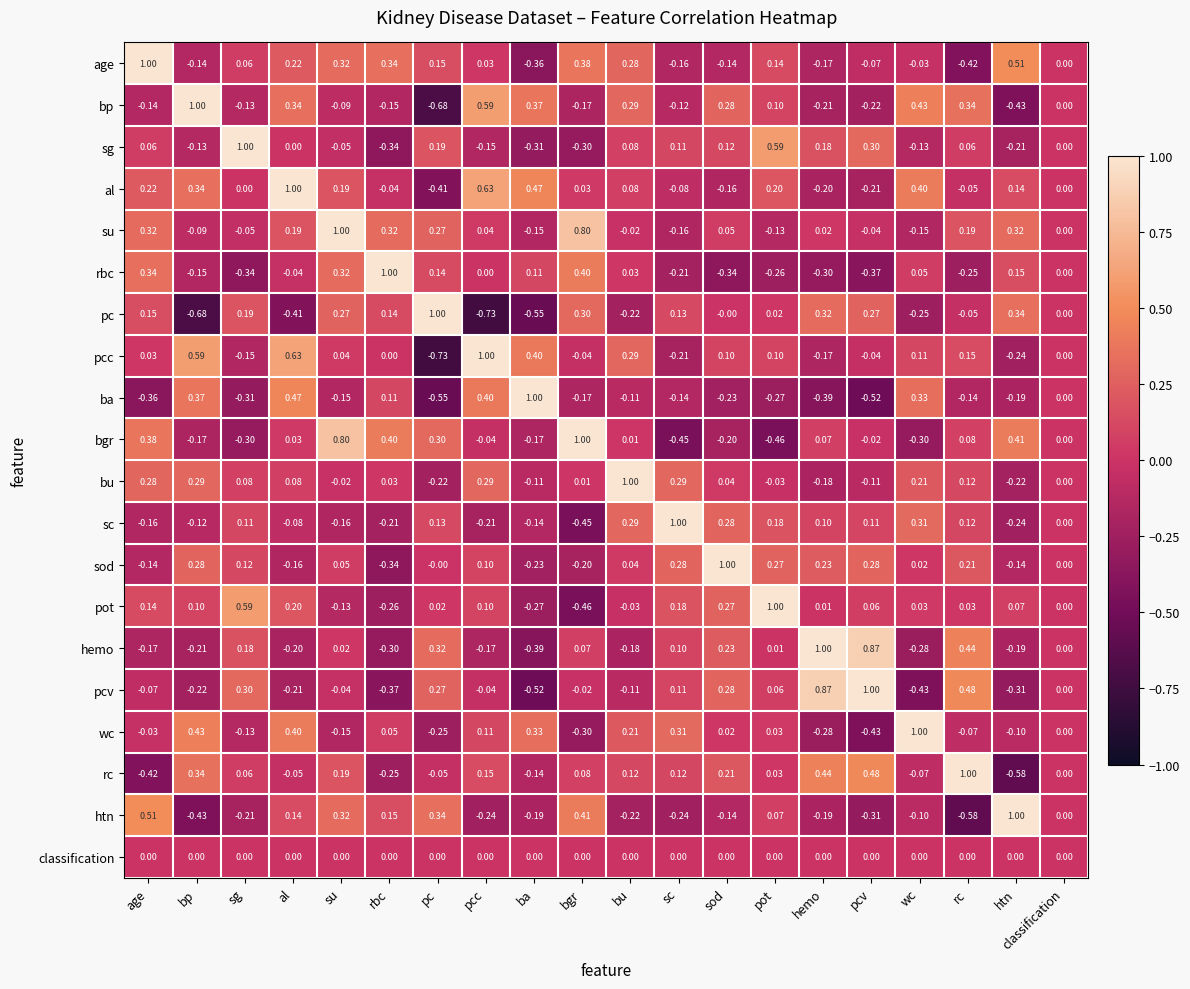

Which category has the highest value in the age series?

age